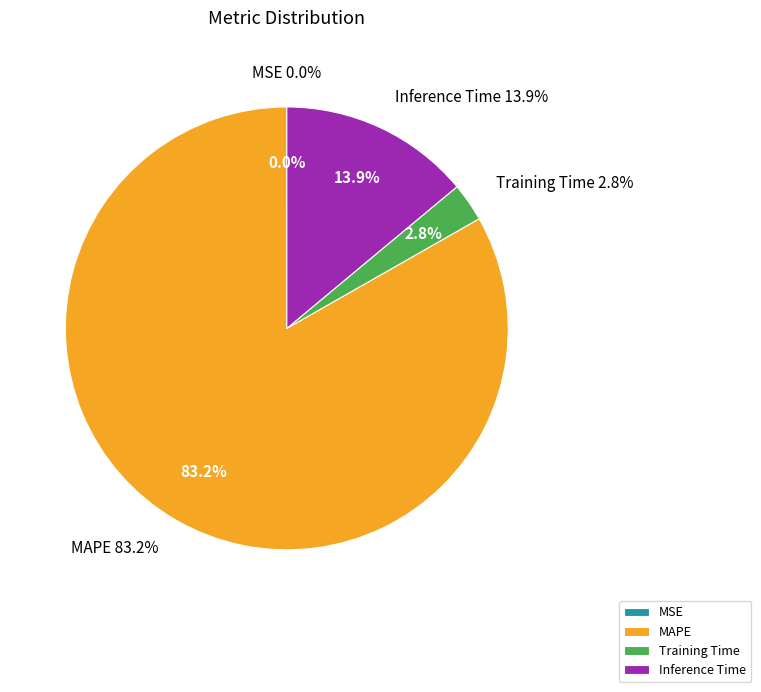

How many segments does this pie chart have?

4